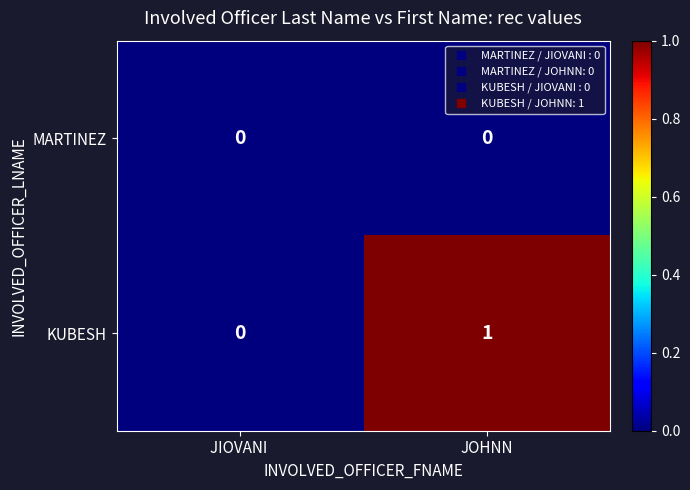

Reading right to left, list all the values displayed in this chart.

MARTINEZ: JOHNN=0	JIOVANI =0
KUBESH: JOHNN=1	JIOVANI =0